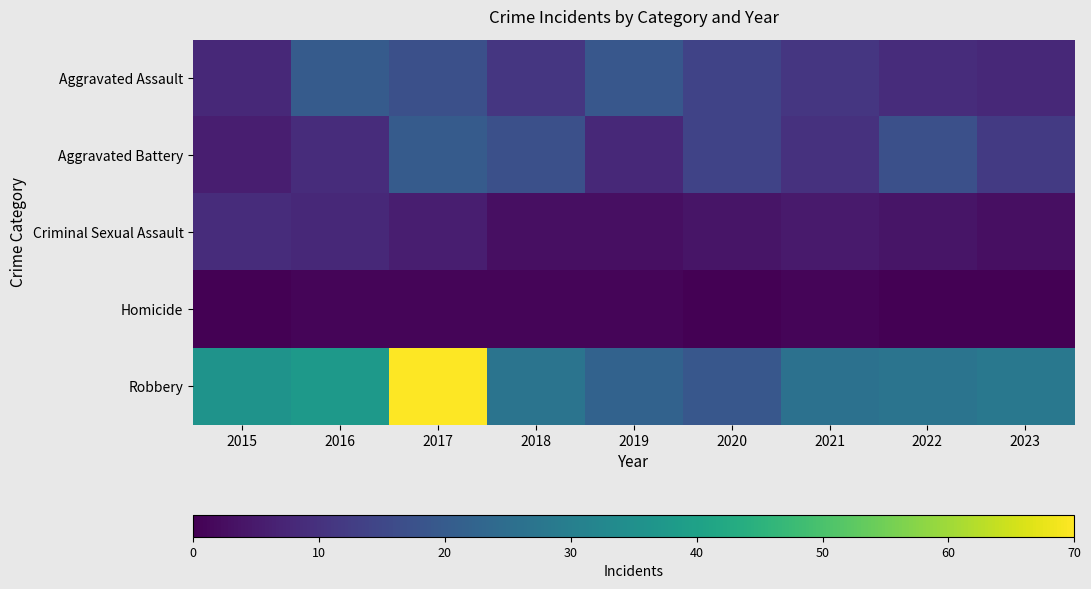

List the series in order of their peak value, highest first.

Robbery, Aggravated Assault, Aggravated Battery, Criminal Sexual Assault, Homicide